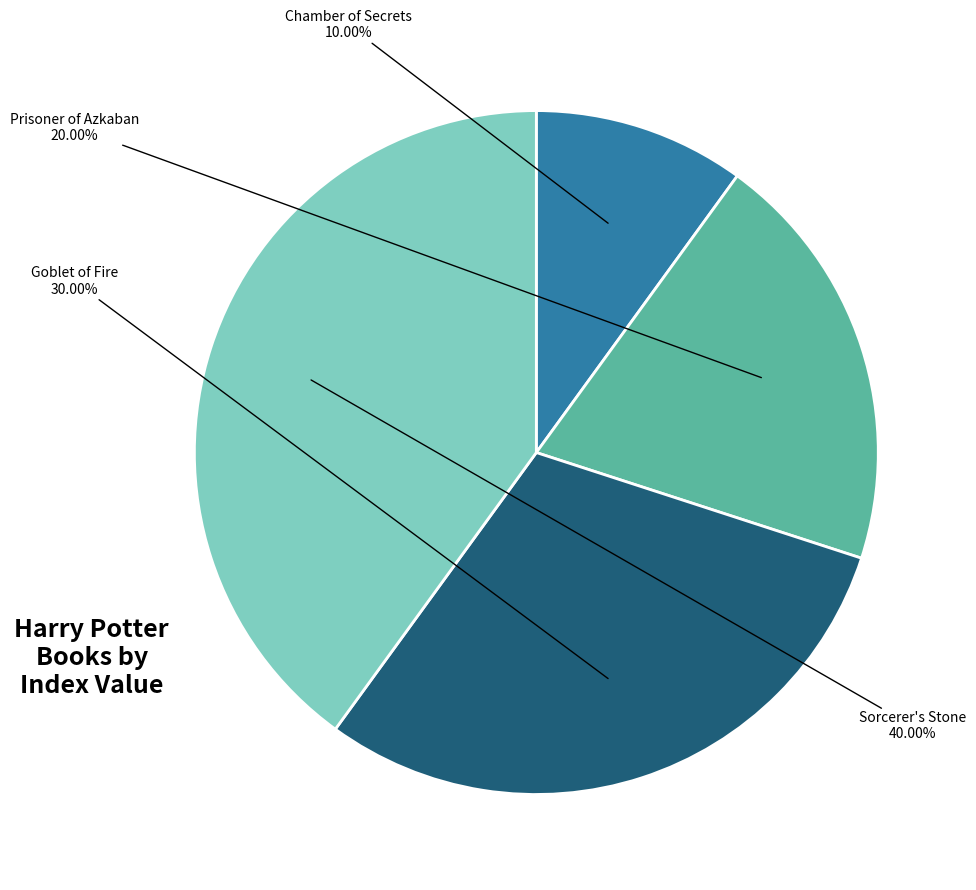

Count the number of slices in the pie.

4